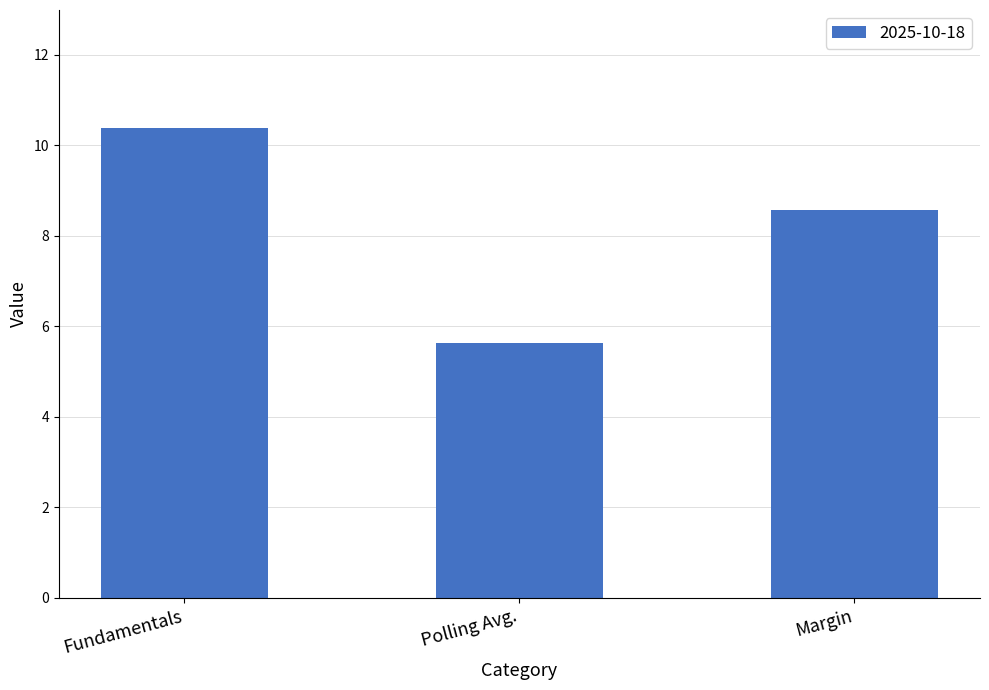

Between Fundamentals and Margin, which is larger?

Fundamentals